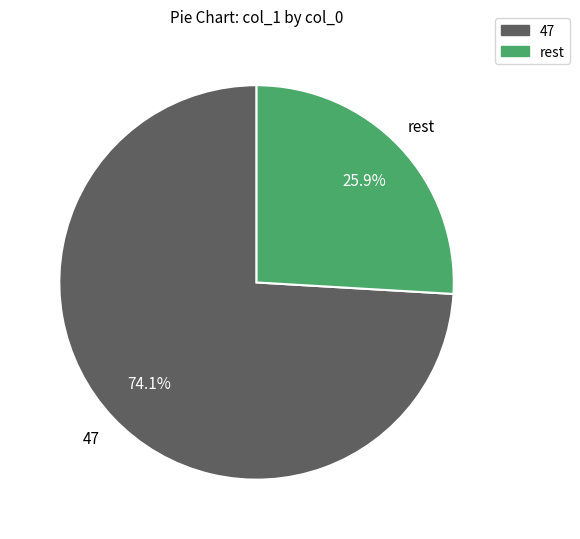

Count the number of slices in the pie.

2